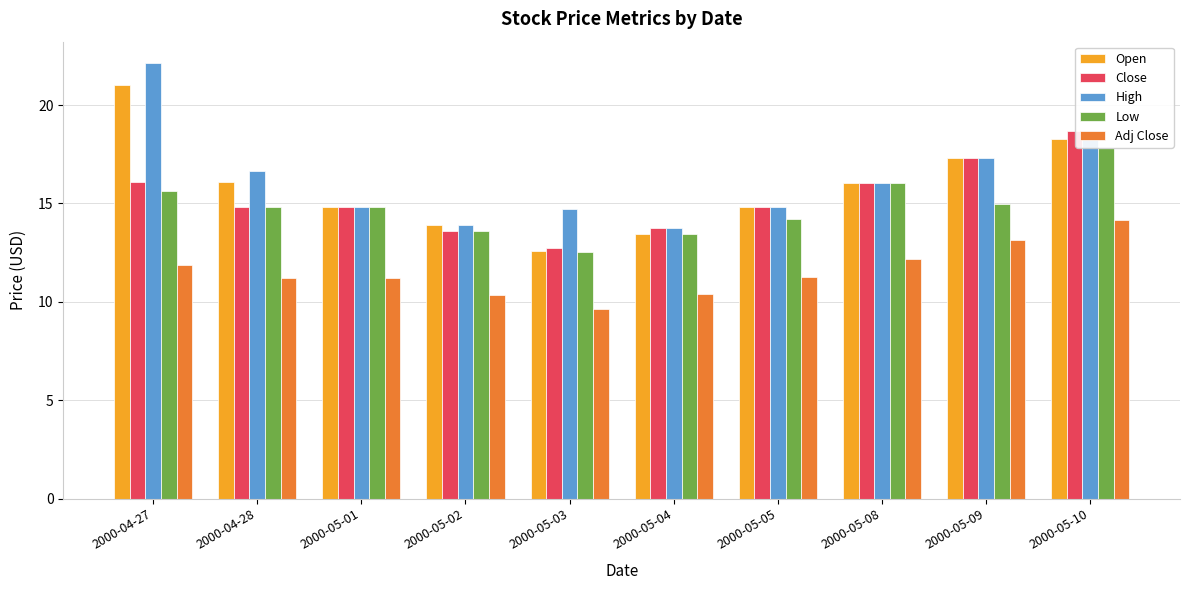

Between 2000-04-27 and 2000-05-01, which series saw the biggest shift?

High